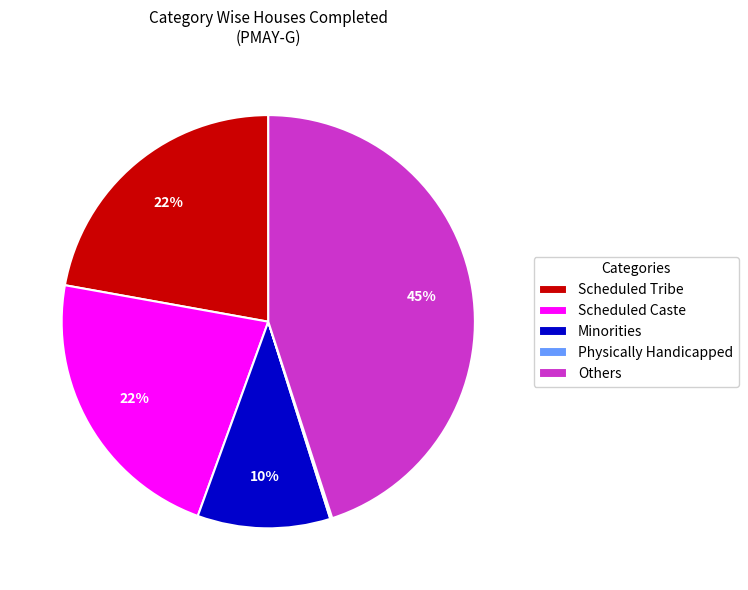

Between Scheduled Caste and Others, which is larger?

Others